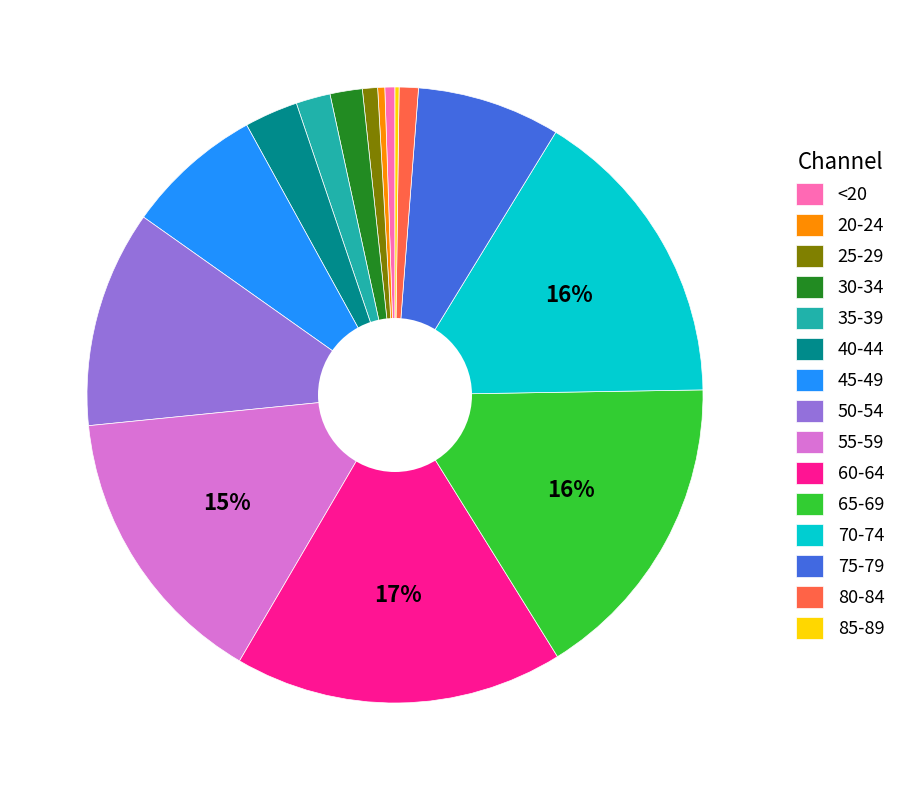

True or false: 75-79 accounts for 8% of the total.

True